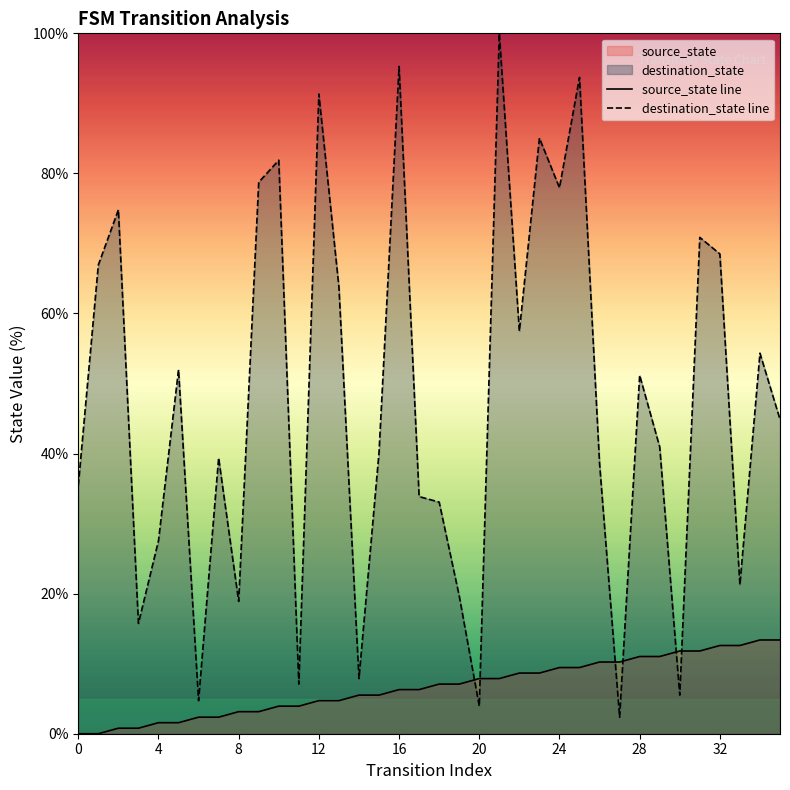

Which series has the largest Y range (max minus min)?

destination_state line